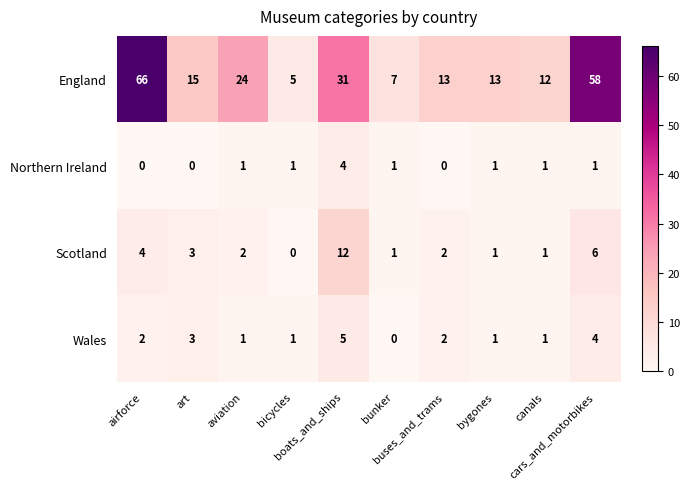

How many values in the Wales series are below 2?

5